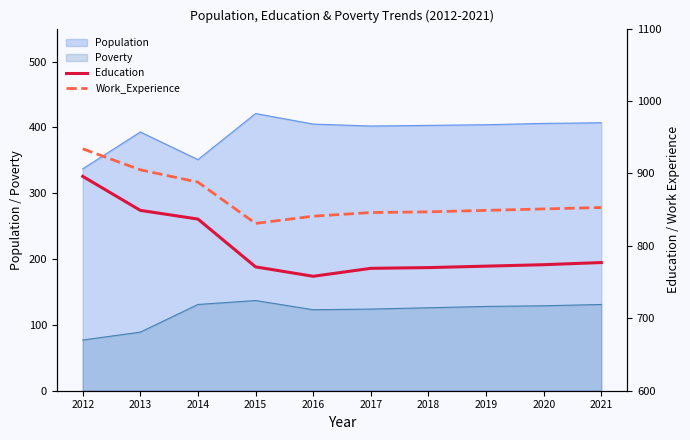

Is the value of Poverty at 2019 greater than the value of Population at 2021?

No